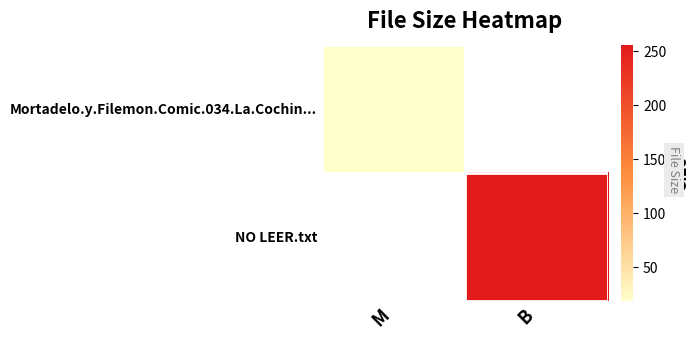

Rank the series at M from highest to lowest value.

Mortadelo.y.Filemon.Comic.034.La.Cochin..., NO LEER.txt